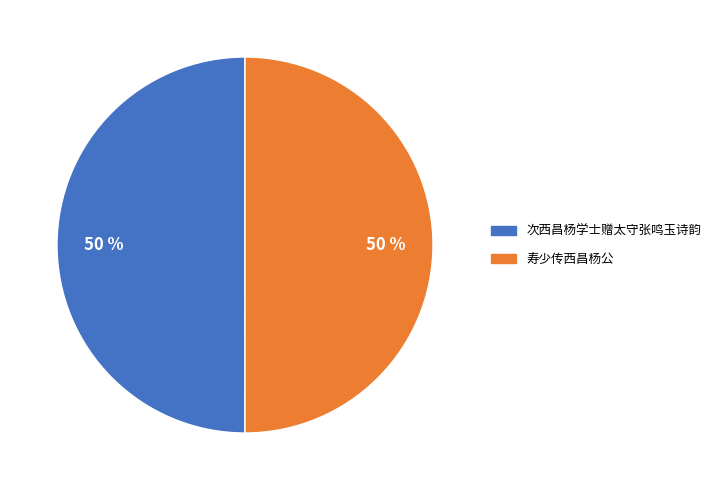

To the nearest percent, what portion does 寿少传西昌杨公 represent?

50%